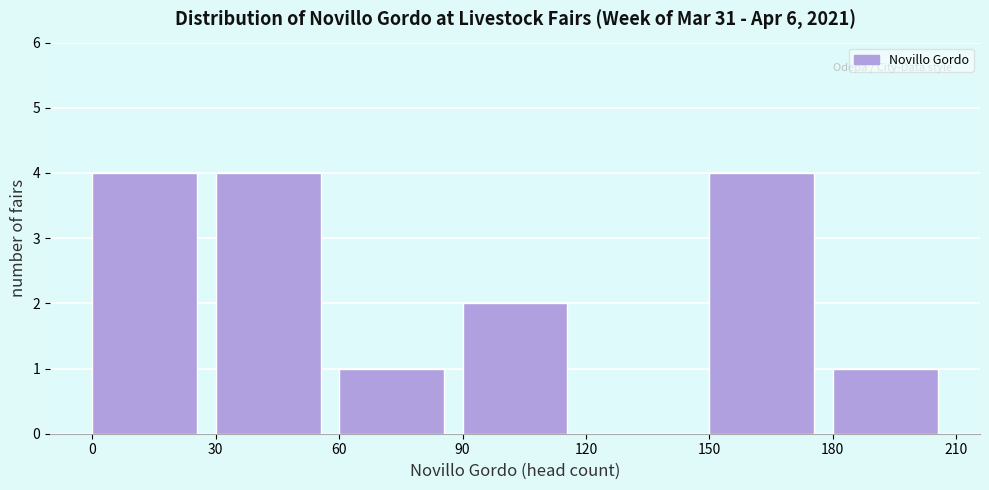

Reading left to right, list every bar in this chart as the range it spans on the x-axis followed by its height. The values are not printed on the chart, so give them approximately, as read against the axis.

0 to 30: 4
30 to 60: 4
60 to 90: 1
90 to 120: 2
120 to 150: 0
150 to 180: 4
180 to 210: 1